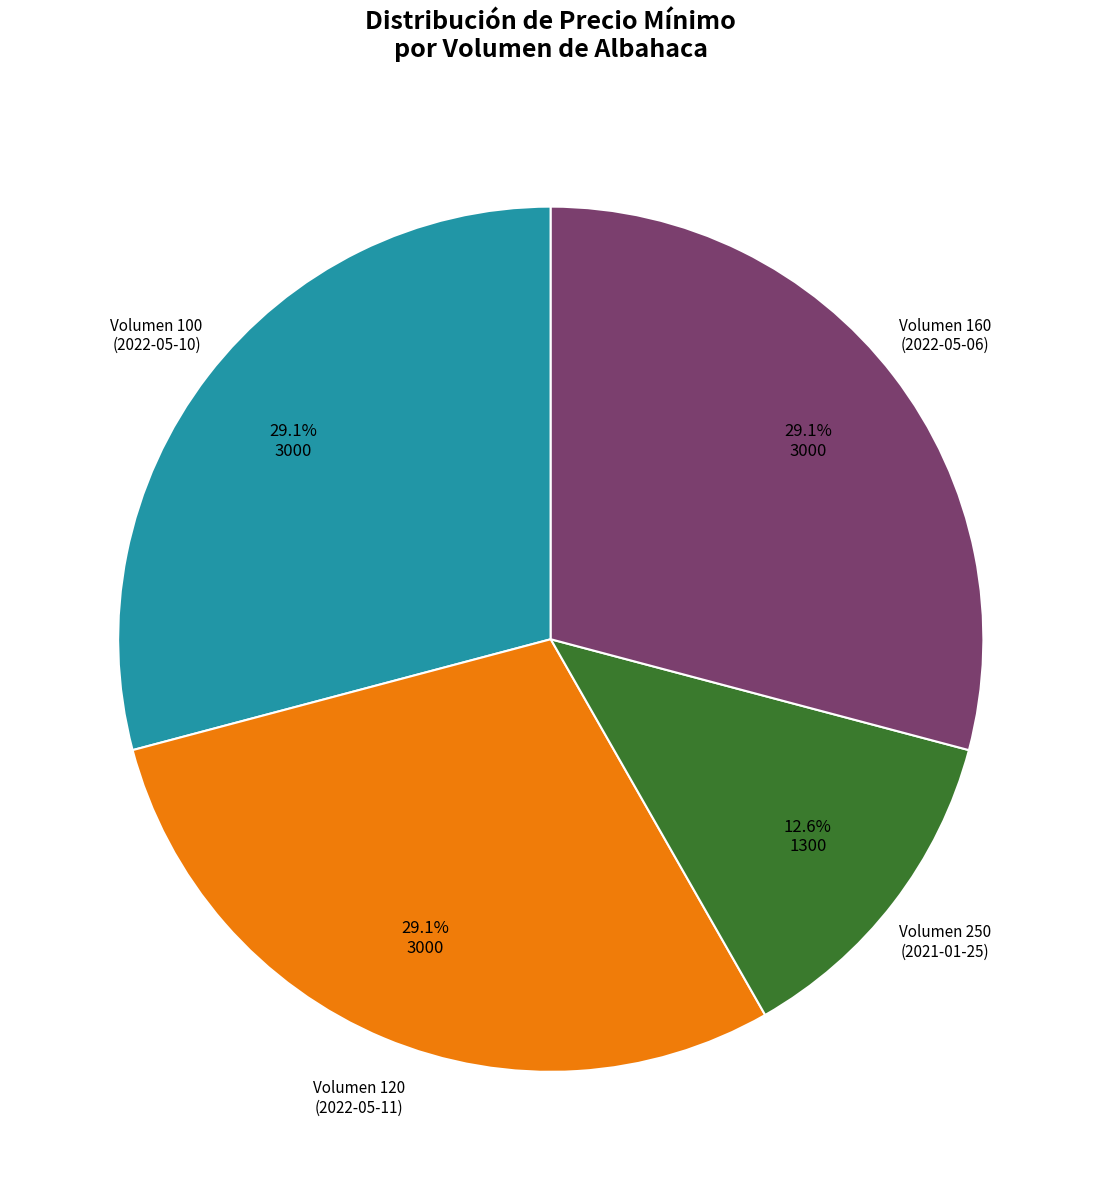

Is there a majority slice in this chart?

No